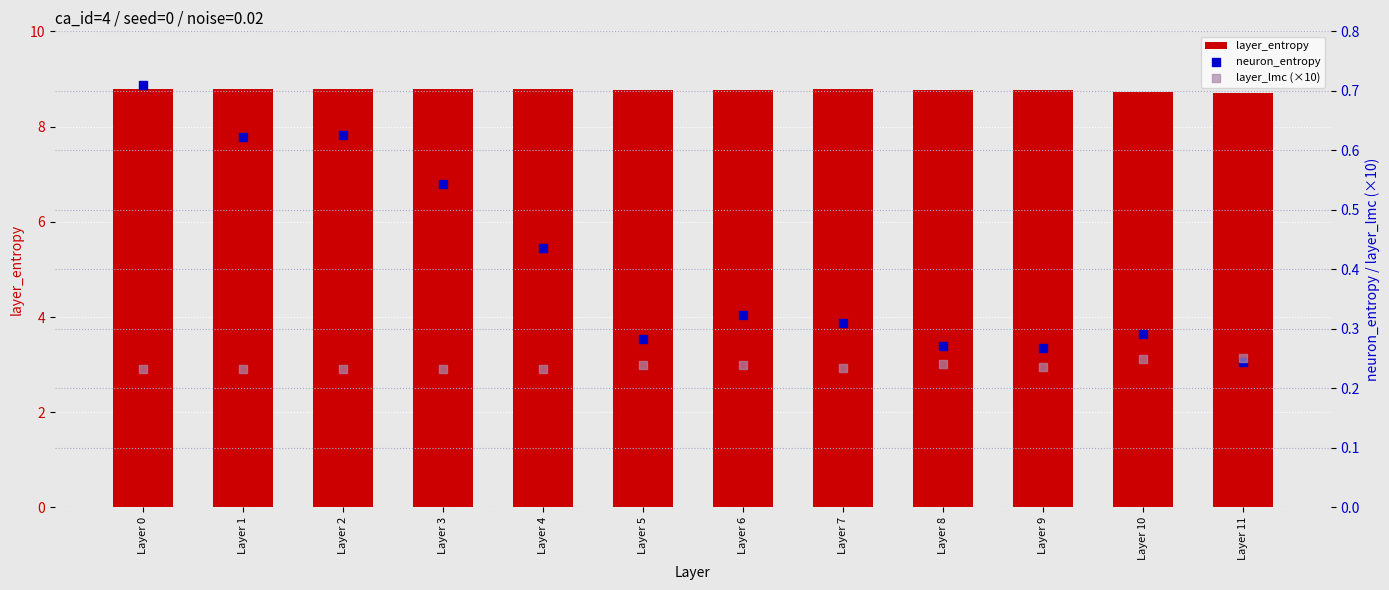

At how many categories does at least one series exceed 2?

12